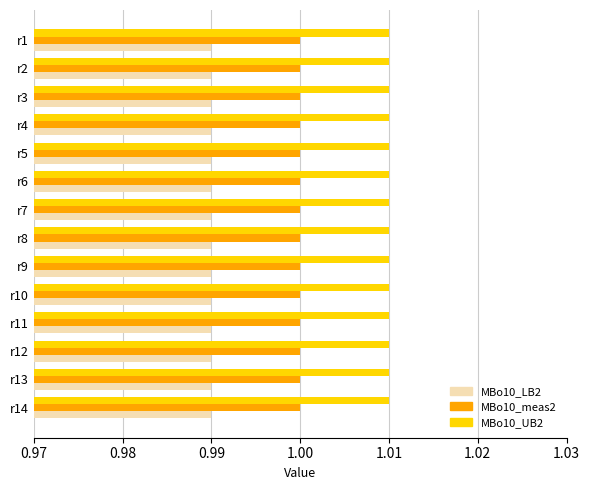

The MBo10_meas2 series shows 1.5 at r7. True or false?

False